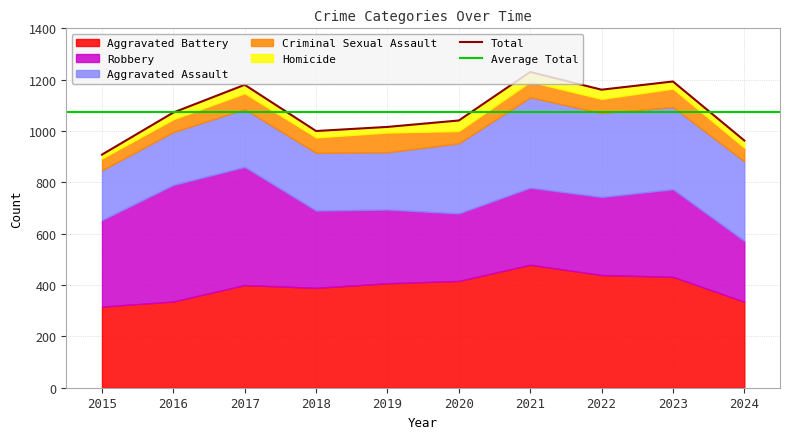

What is the difference between the maximum and minimum values in the Homicide series?

26